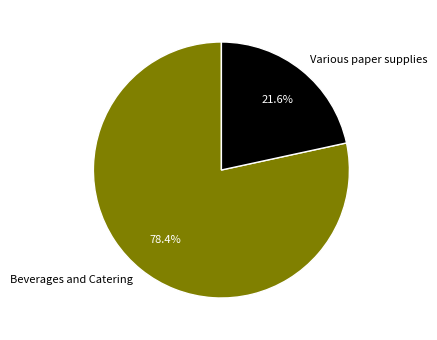

What portion of the pie excludes Various paper supplies?

78.4%